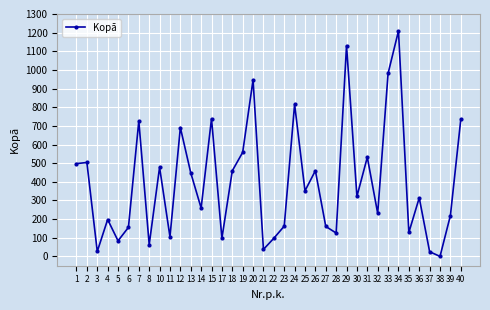

Where does the data first go above 321?

1